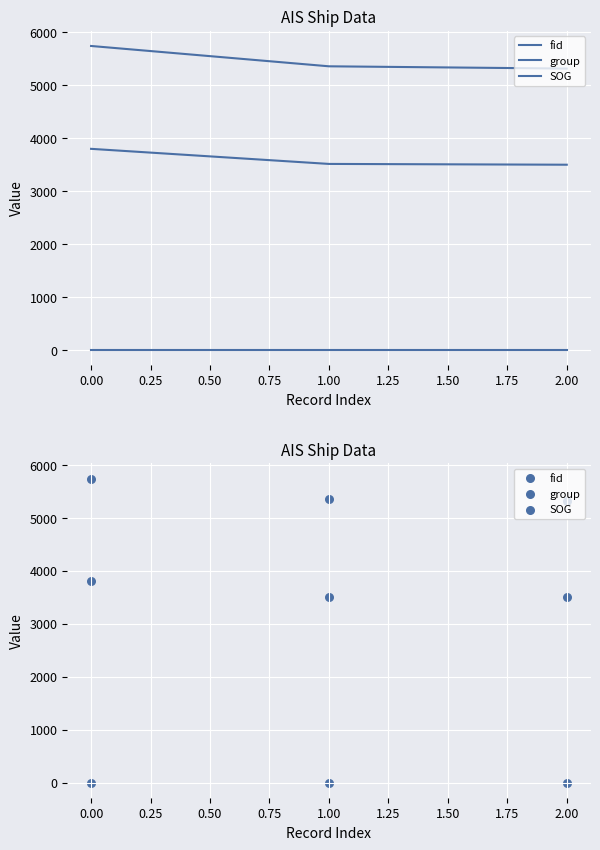

Is the value of group at 1.00 greater than the value of fid at 1.00?

No